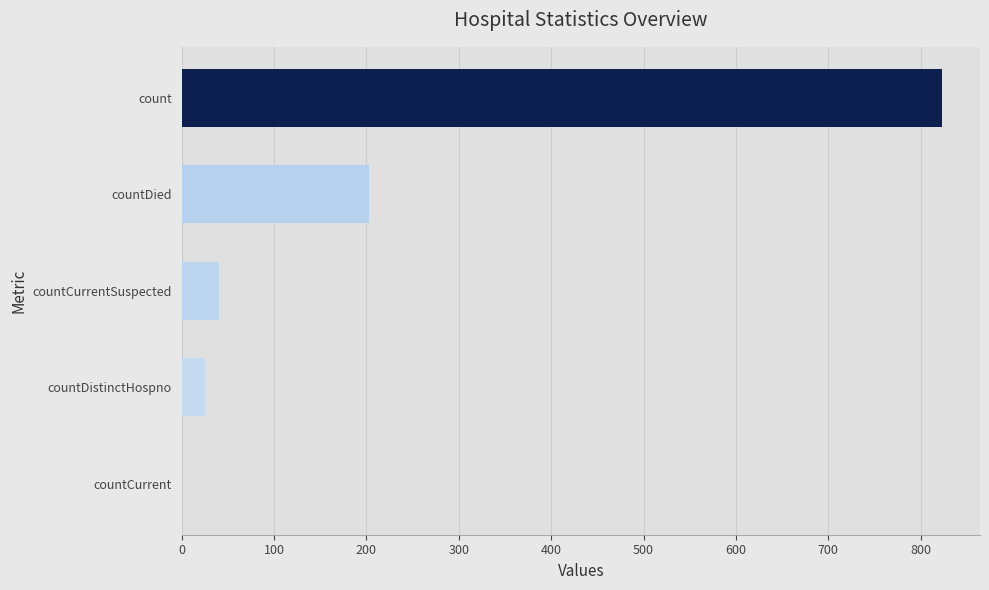

The chart shows a value of 265 at count. True or false?

False